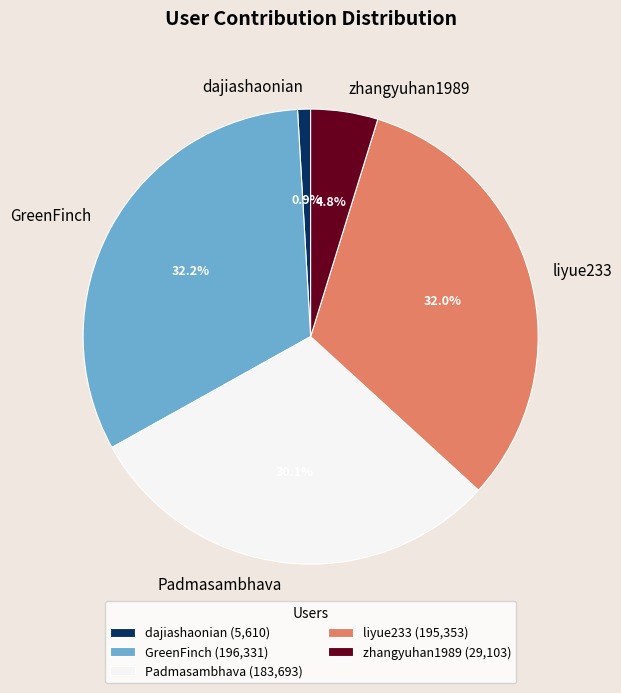

Does liyue233 represent more than half of the total?

No